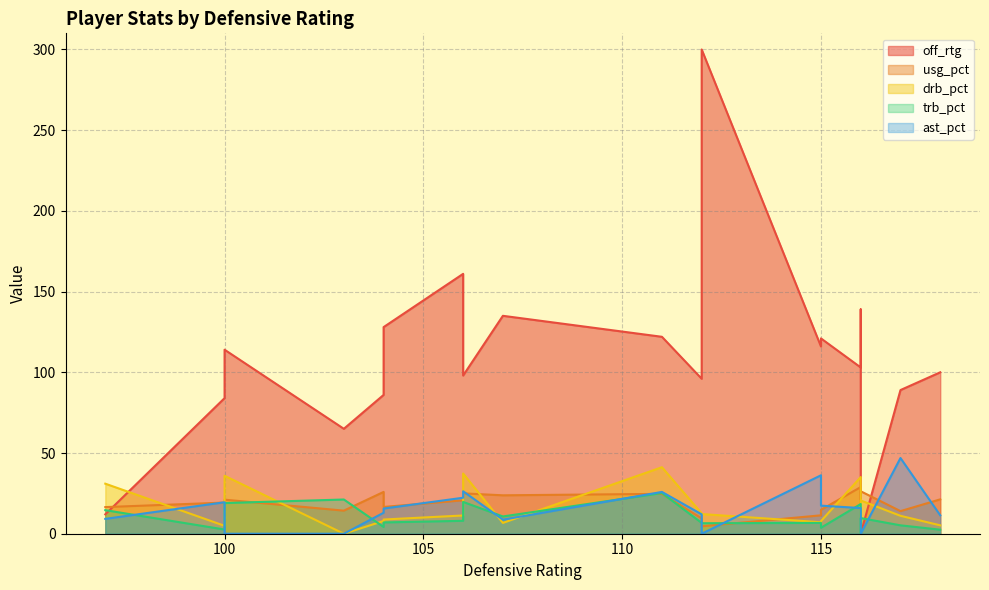

What is the sum of the off_rtg values at 6 and 12?

244.0